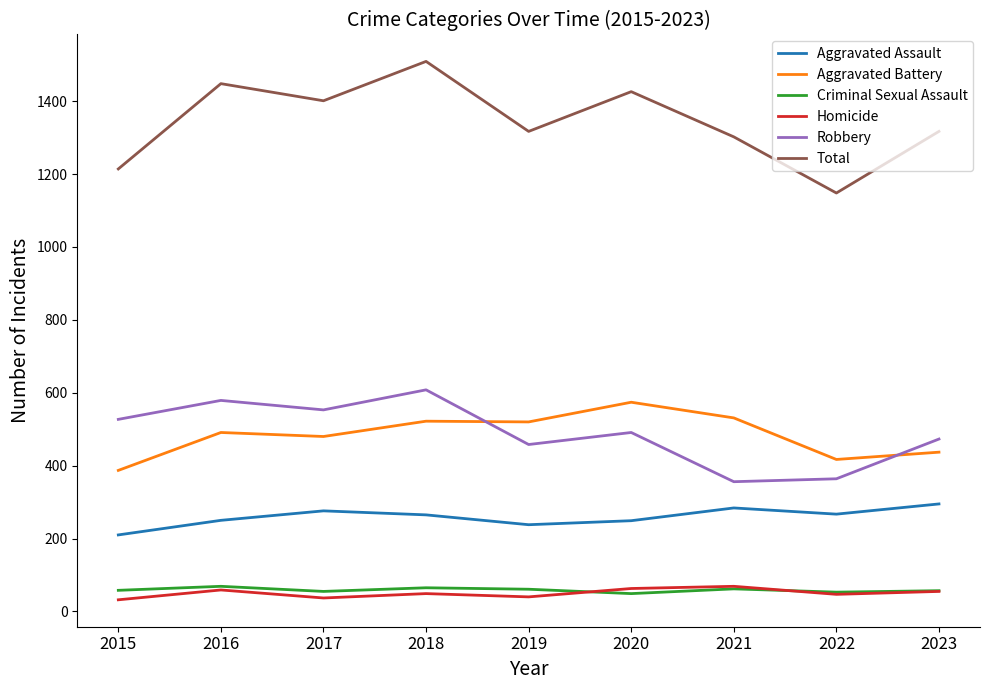

True or false: Homicide has more than 1 points higher than both neighbors.

True